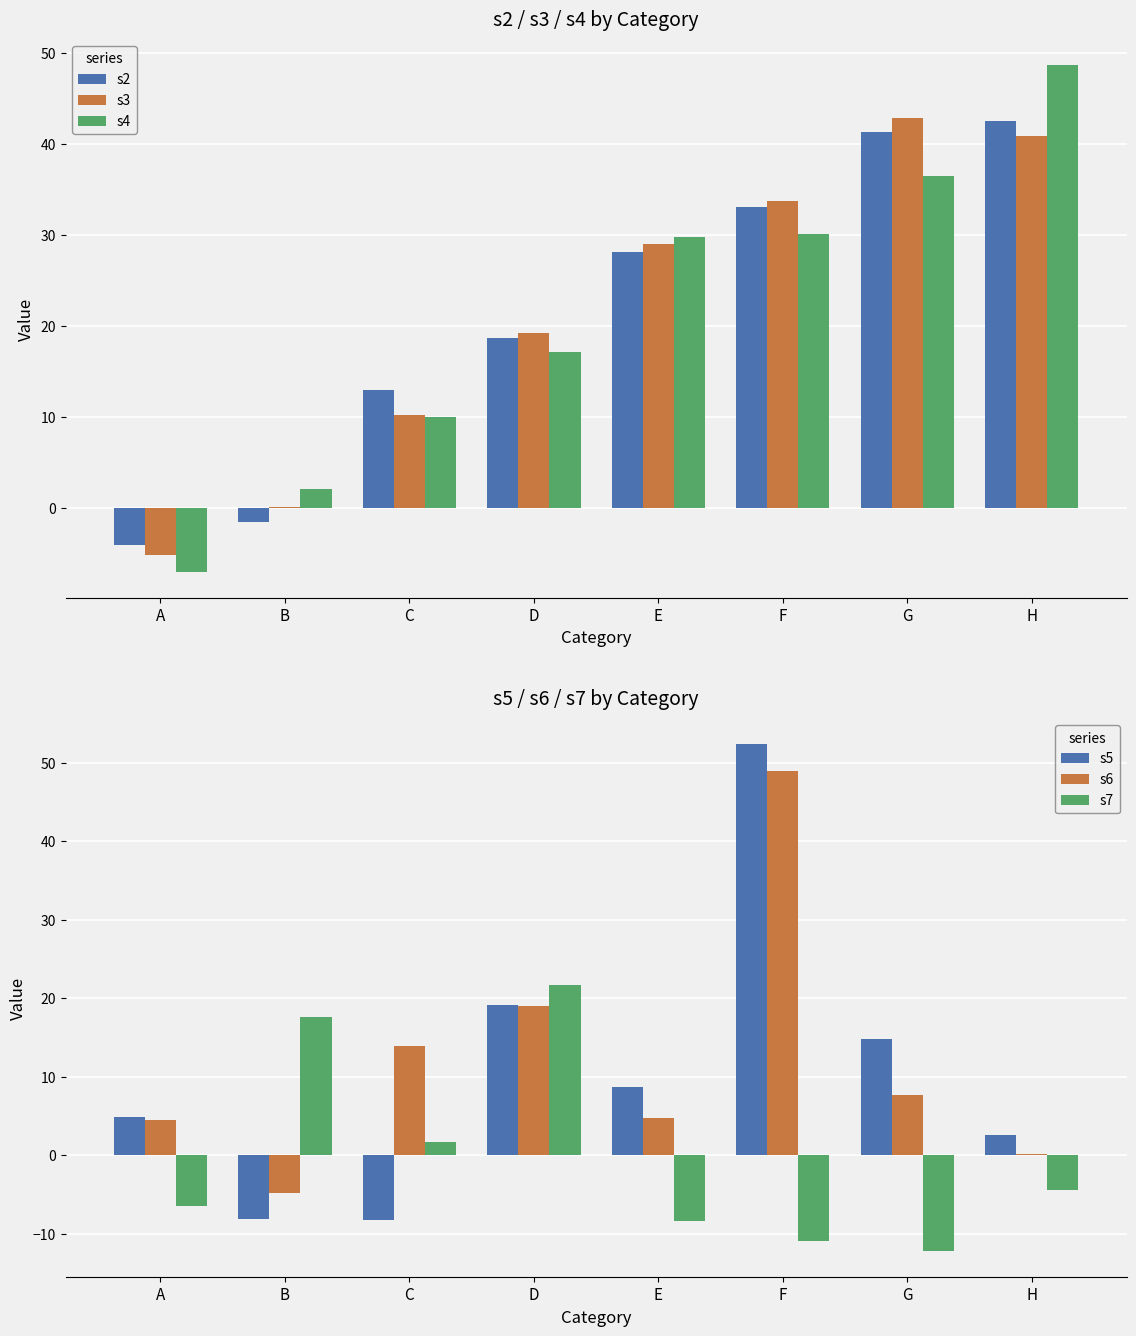

Count the number of data series in this chart.

6